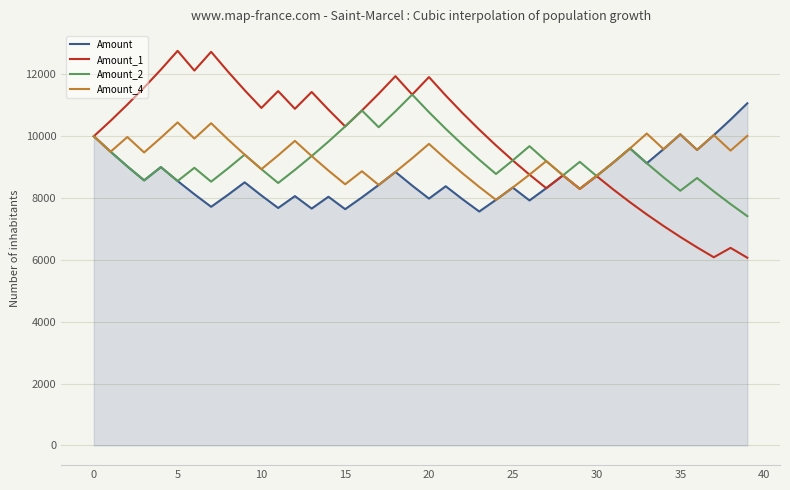

What is the highest value of the Amount_4 series?

10447.6